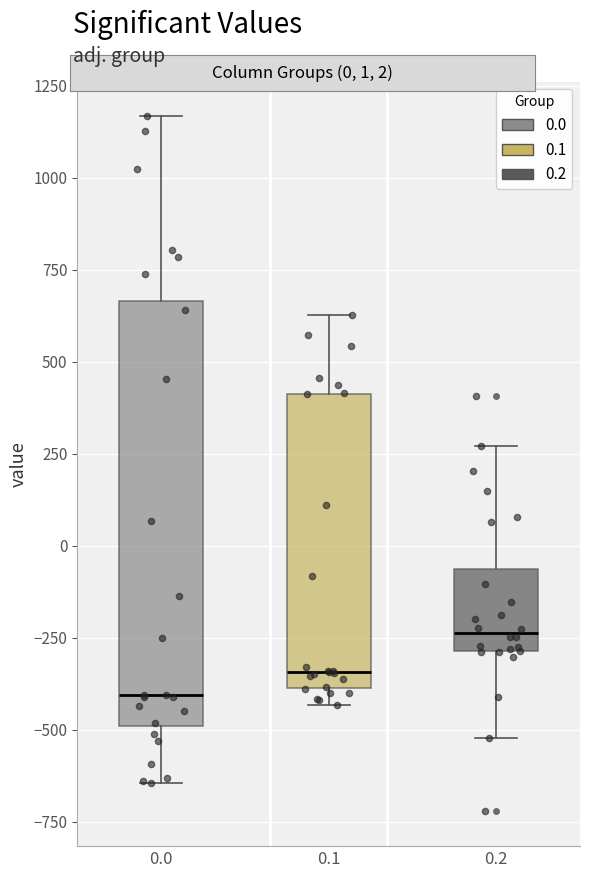

Which box's median line is the highest?

0.2